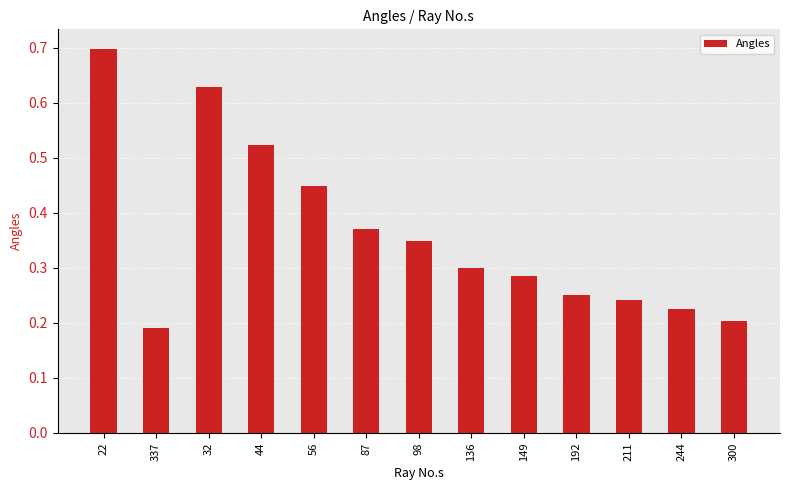

What value does the data have at 22?

0.7